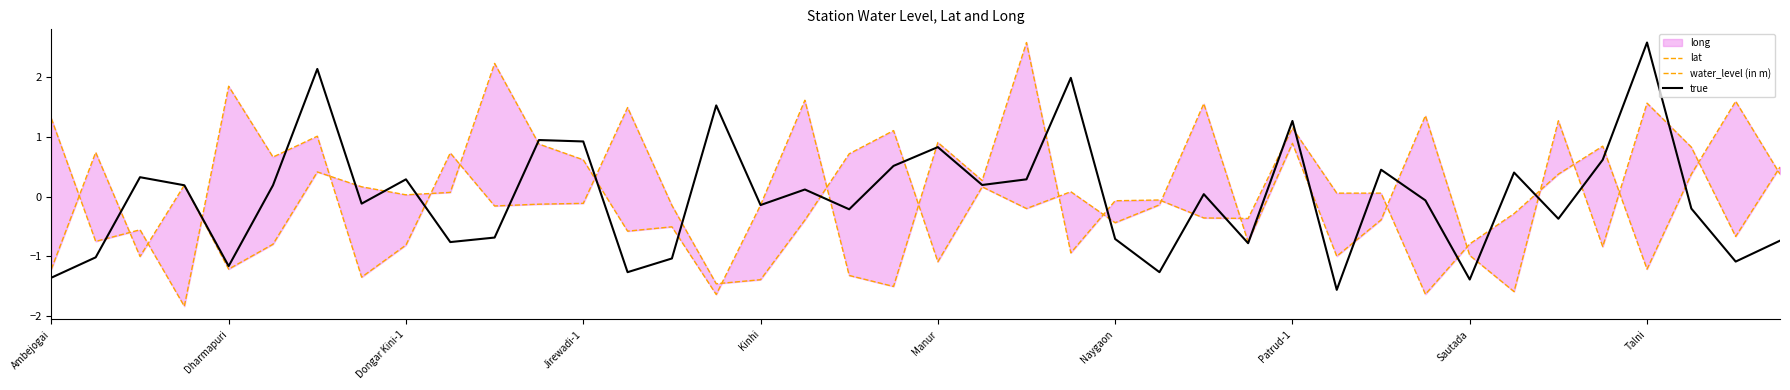

Which series has the largest range (max minus min)?

water_level (in m)